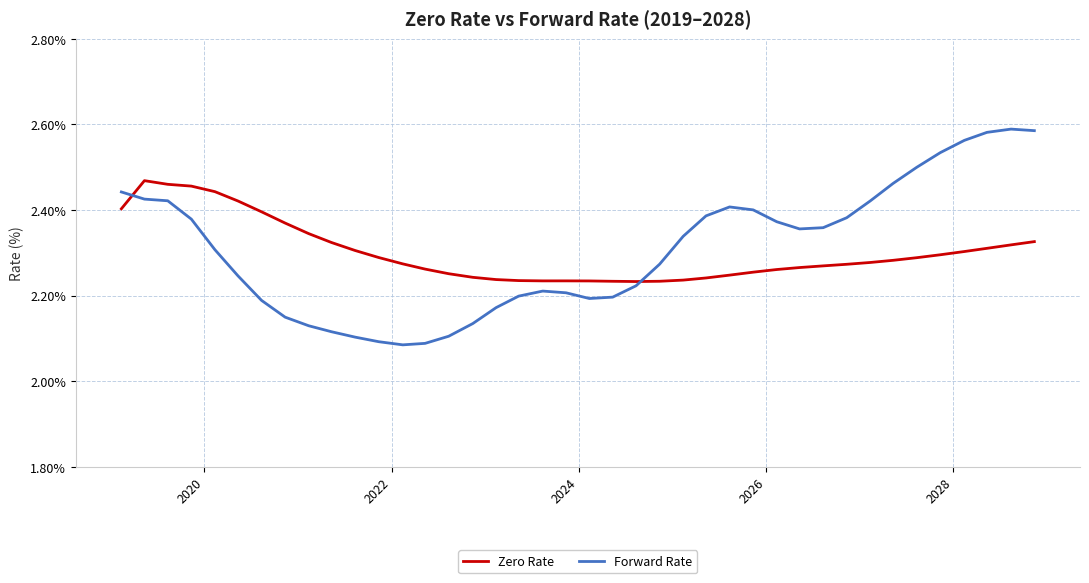

Which series has the largest range (max minus min)?

Forward Rate